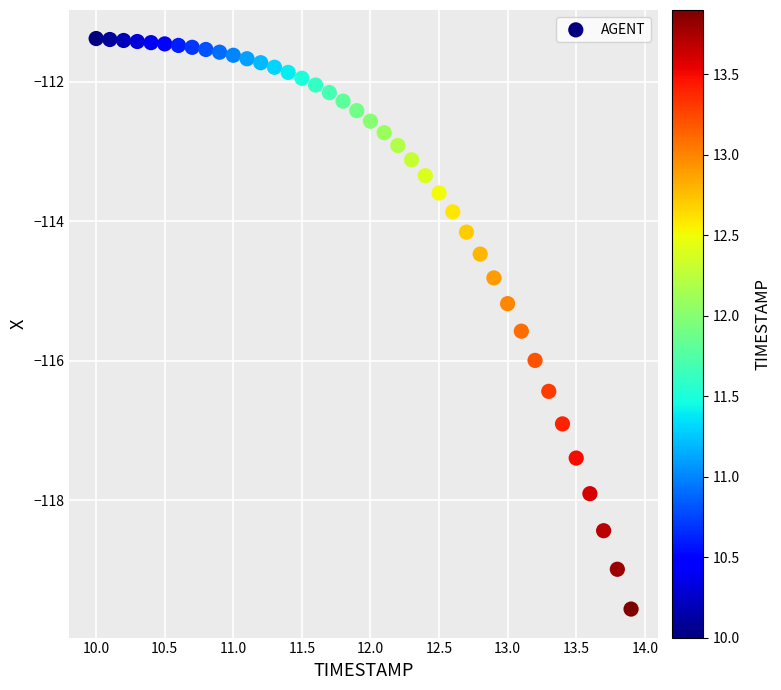

What is the range of X values (max minus min)?

3.9